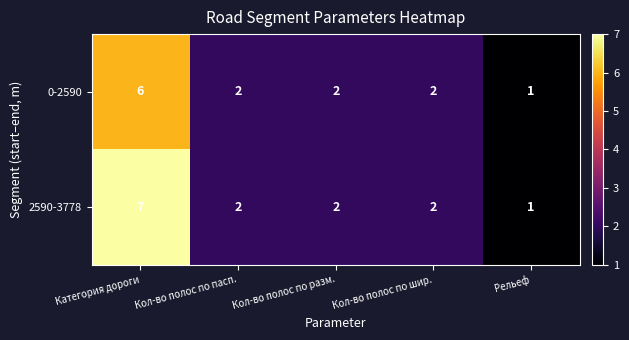

True or false: 2590-3778 has a value of 2 at Кол-во полос по шир..

True